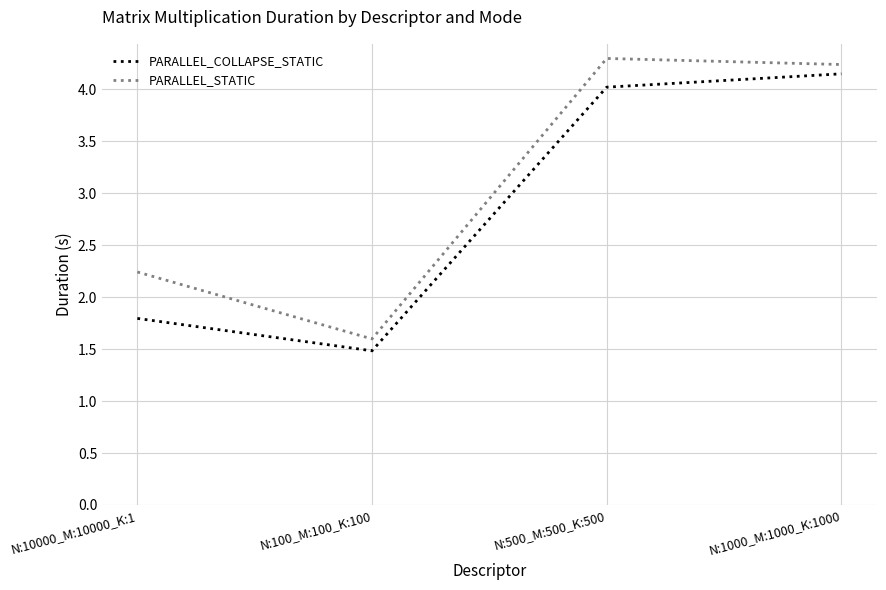

What is the smallest value displayed?

1.5